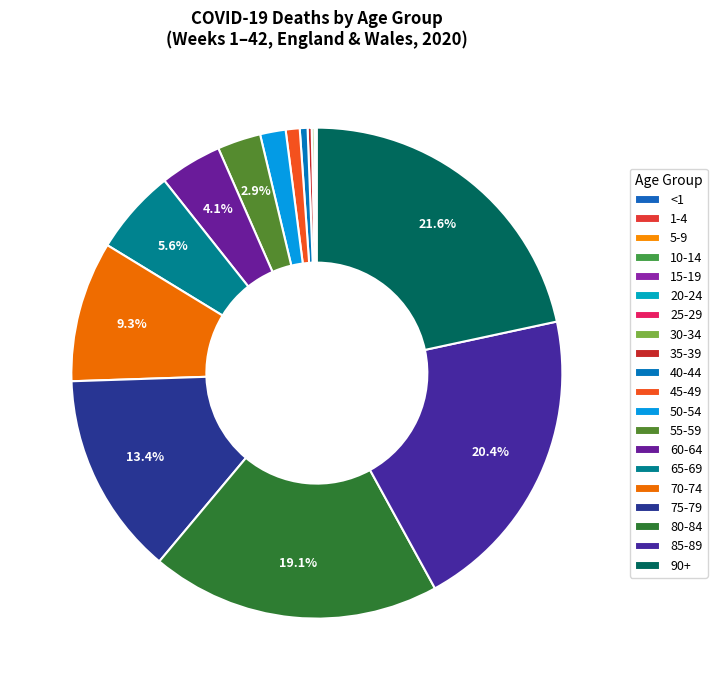

The 40-44 slice represents 1% of the pie. True or false?

True